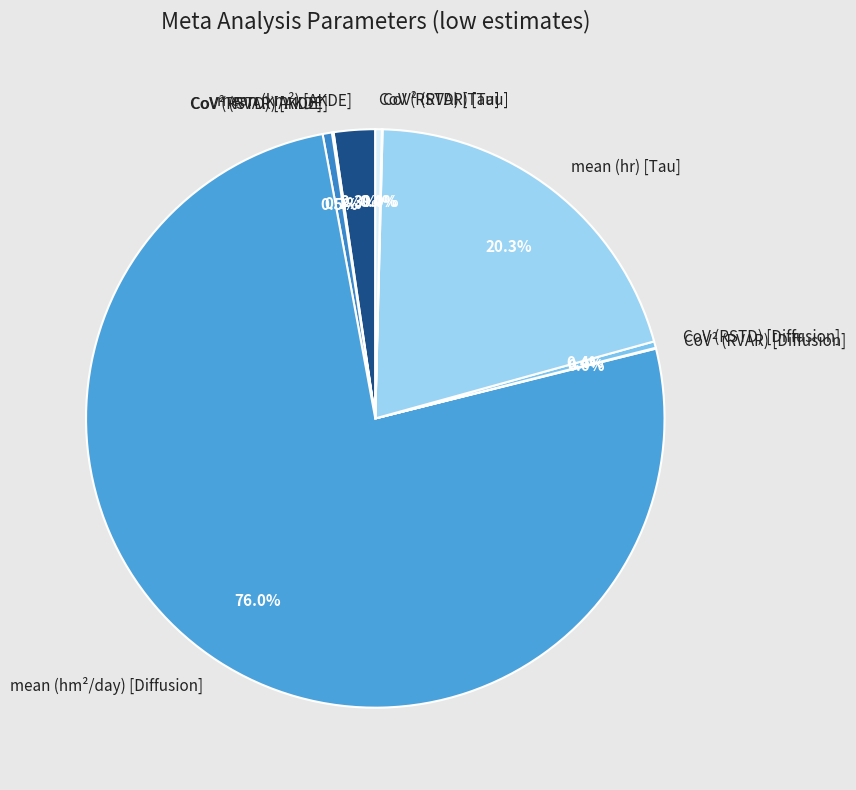

True or false: mean (hr) [Tau] accounts for 20% of the total.

True